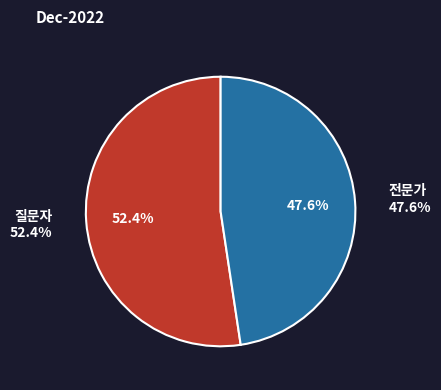

How many slices are in this pie chart?

2